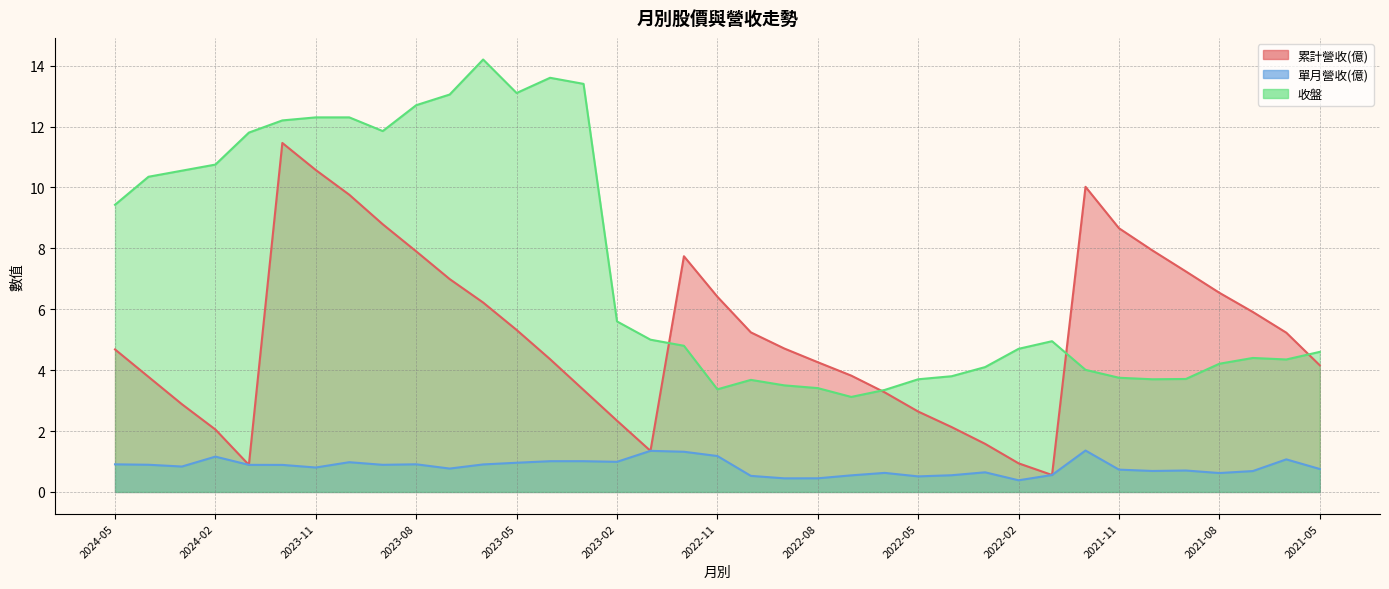

What is the sum of the 累計營收(億) values at 2021-11 and 2022-10?

13.9